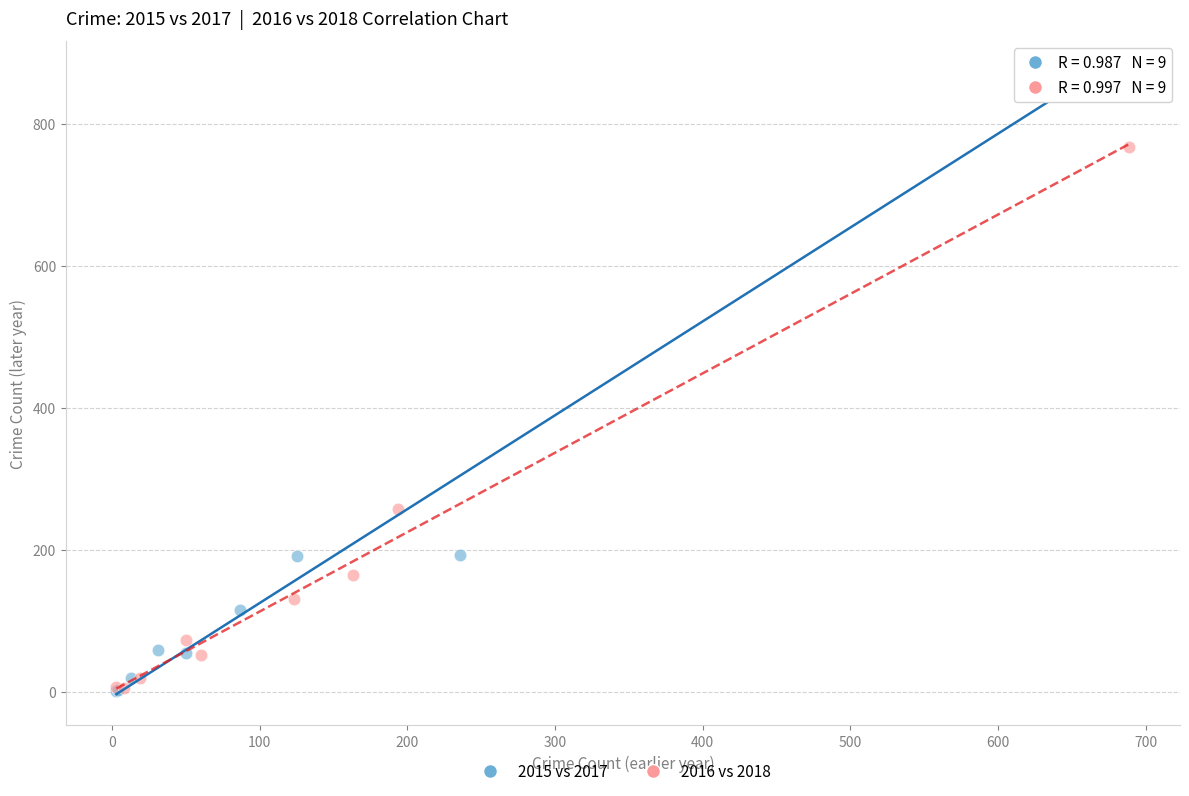

Which series has the largest Y range (max minus min)?

2015 vs 2017